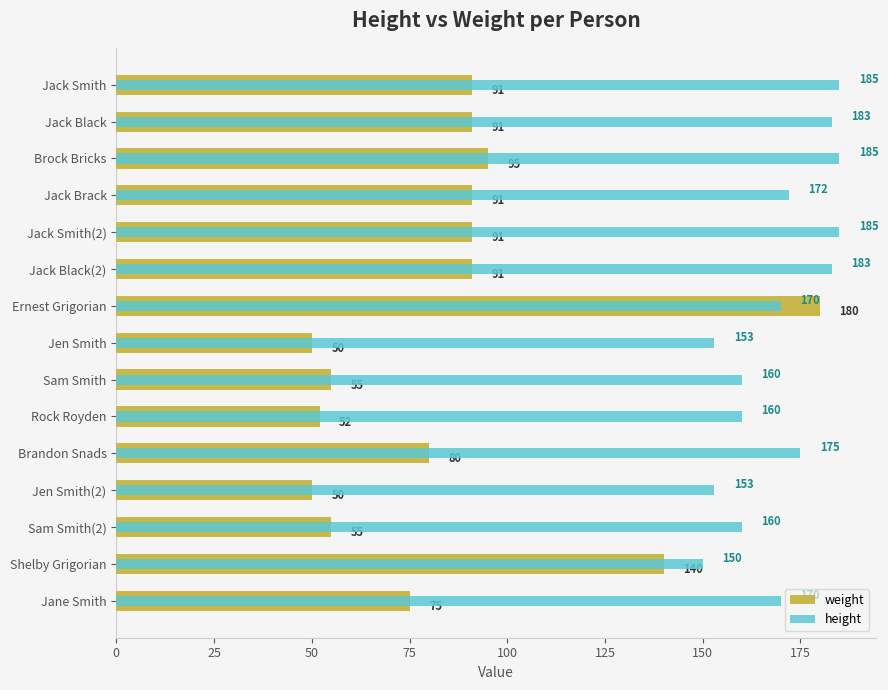

Reading right to left, what are all the values shown in this chart?

weight: 75	140	55	50	80	52	55	50	180	91	91	91	95	91	91
height: 170	150	160	153	175	160	160	153	170	183	185	172	185	183	185